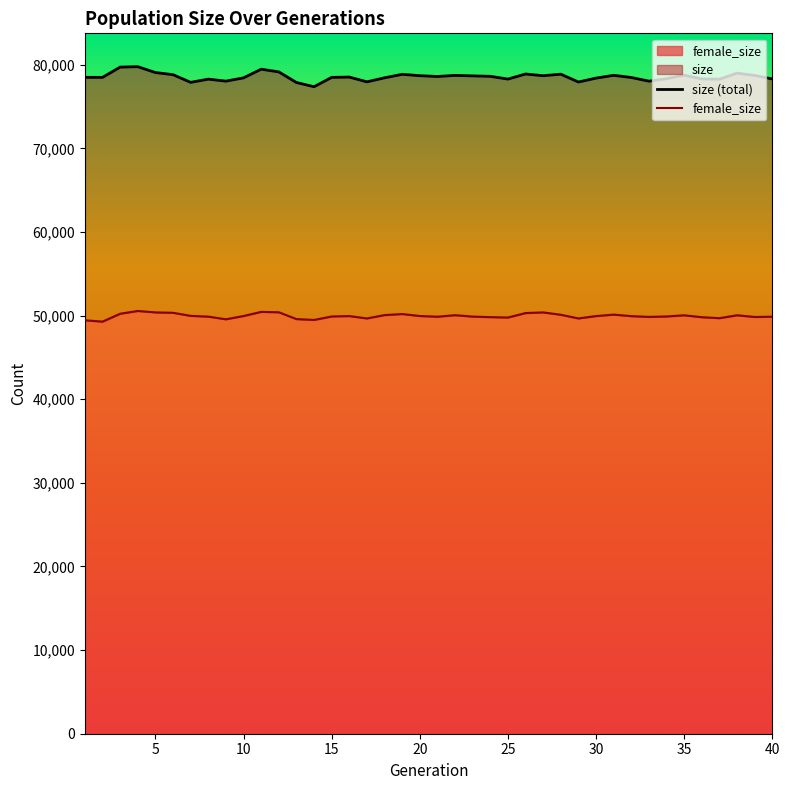

Between 5 and 10, which is larger?

5